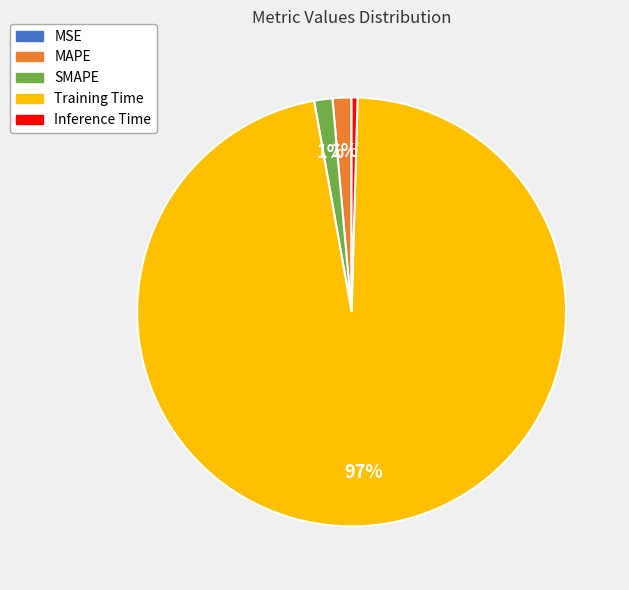

To the nearest percent, what percentage of the pie is MAPE?

1%